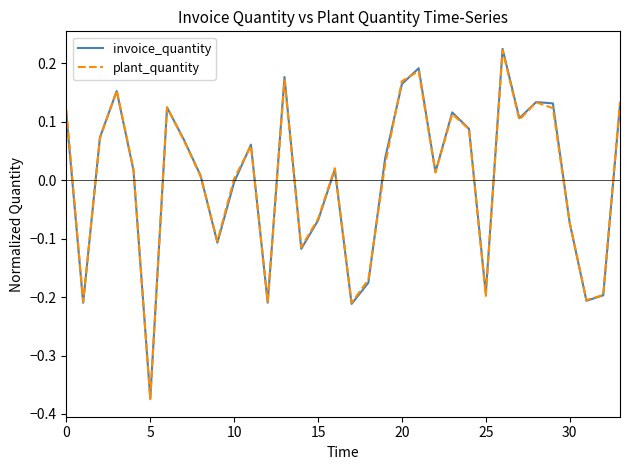

What are all the series names shown in the legend?

invoice_quantity, plant_quantity